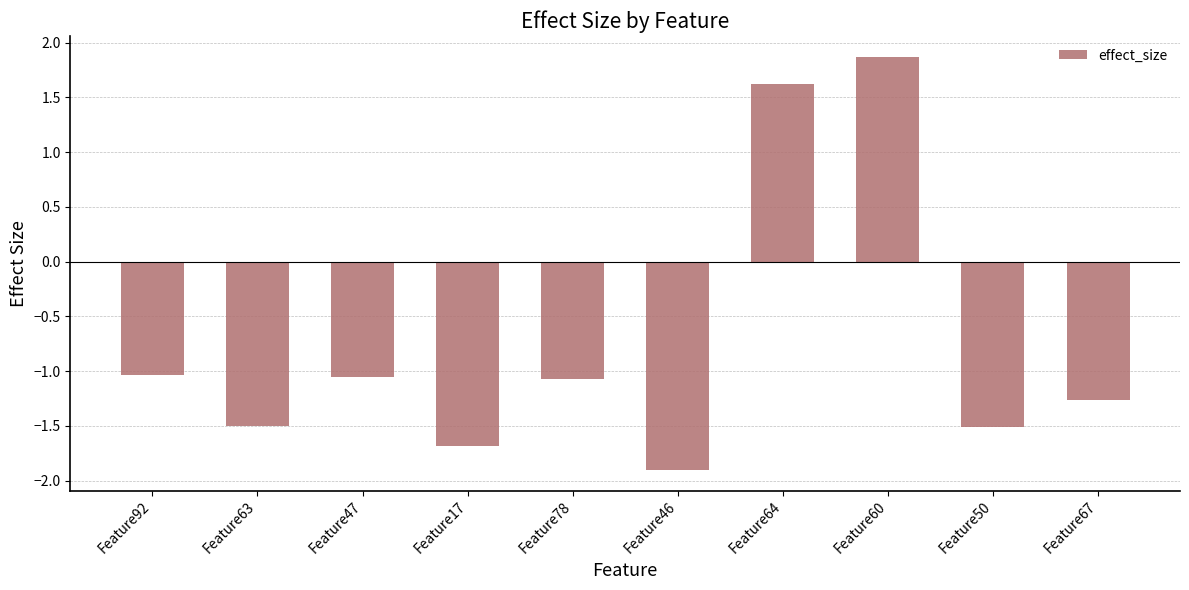

What is the difference between the values at Feature46 and Feature60?

3.8